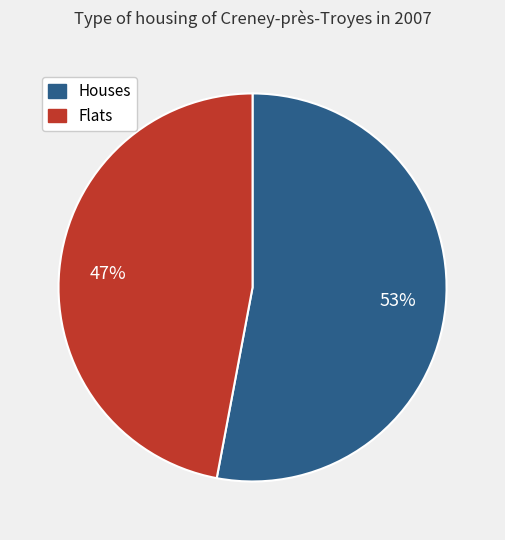

To the nearest percent, what is the difference between the largest and smallest slice percentages?

6%